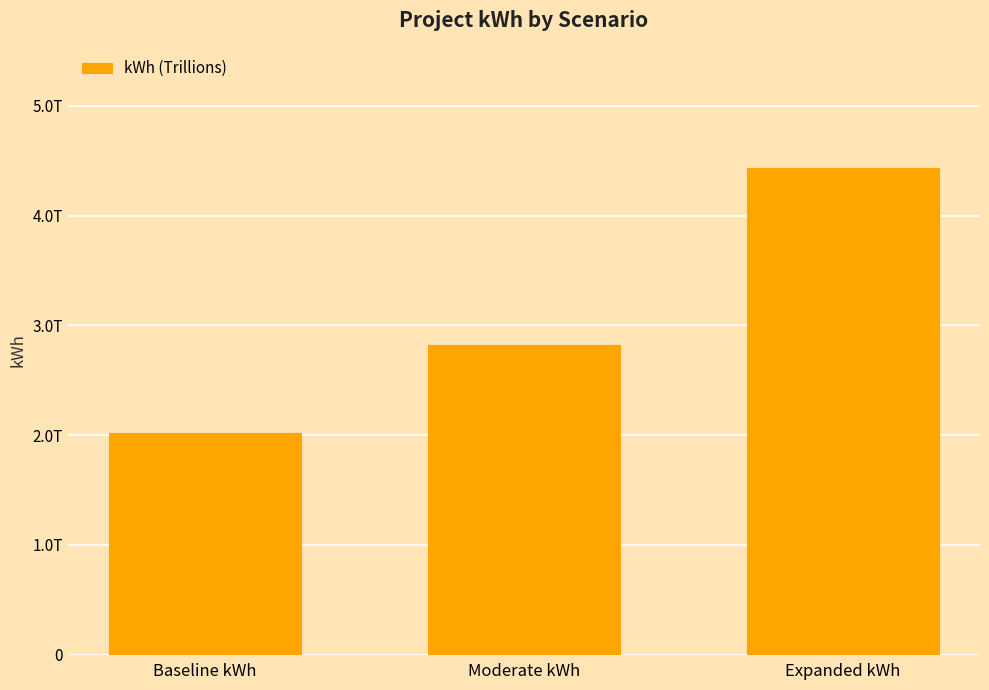

Reading left to right, transcribe all the data shown in this chart.

2014800000000	2820720000000	4432560000000